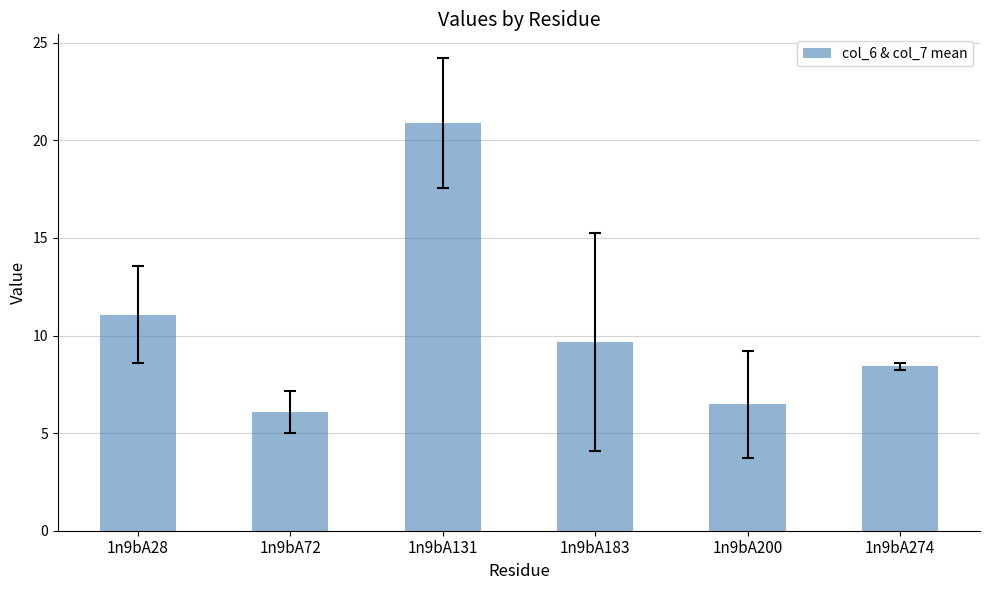

Reading left to right, what are all the values shown in this chart?

1n9bA28=11.1	1n9bA72=6.1	1n9bA131=20.9	1n9bA183=9.7	1n9bA200=6.5	1n9bA274=8.4